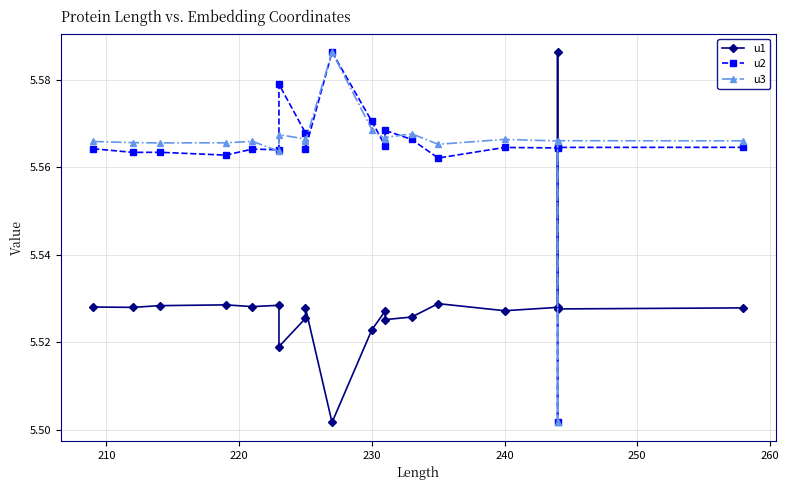

Which series has the largest total across all categories?

u3